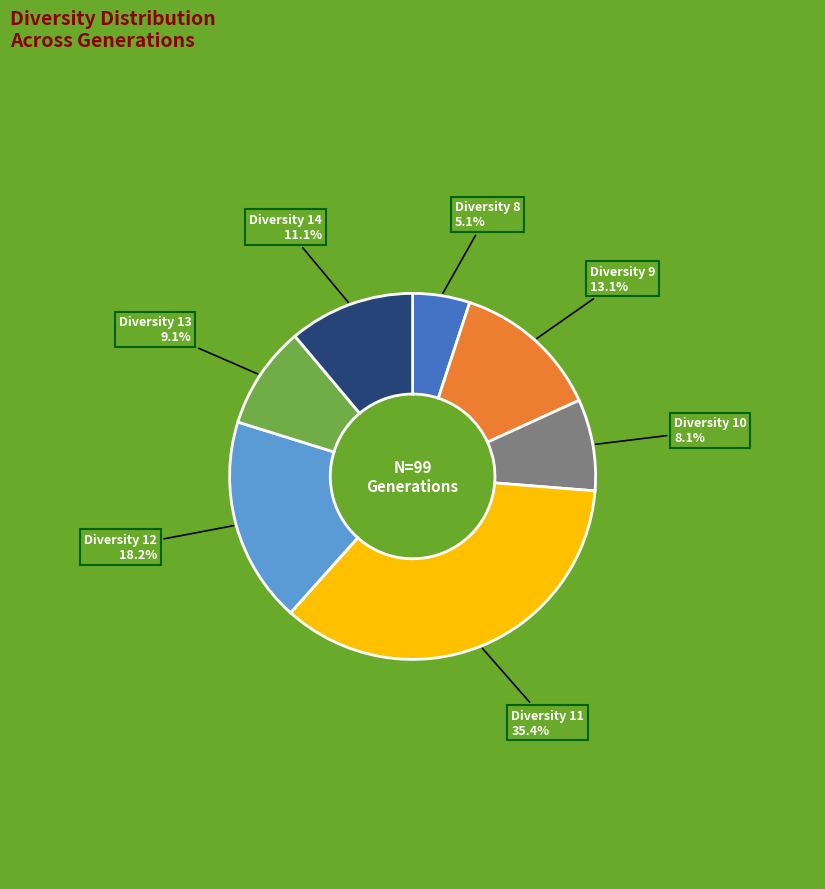

Is there a majority slice in this chart?

No